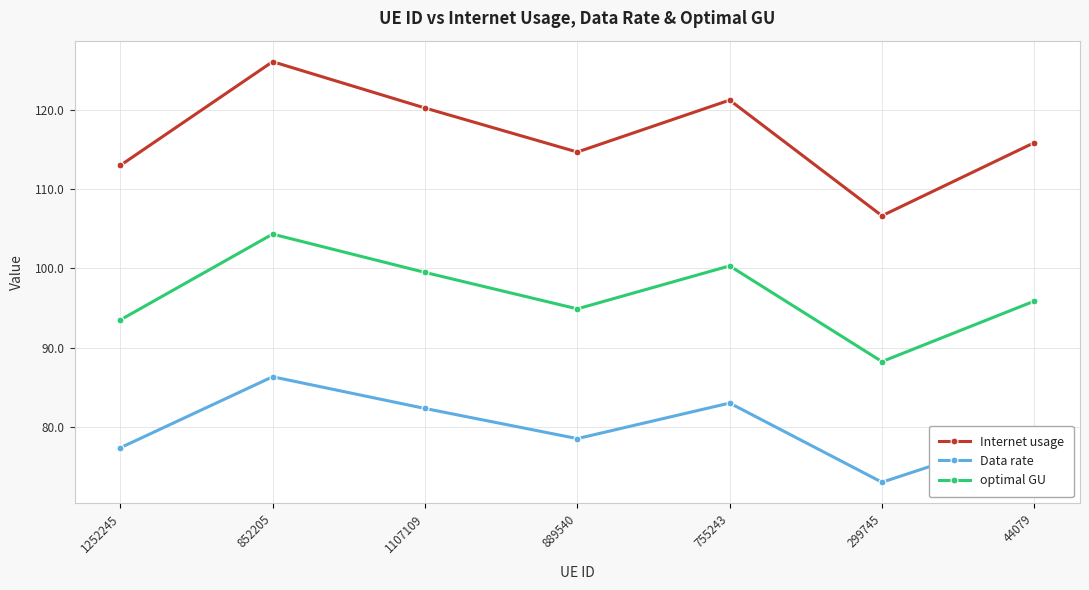

Rank the series at 852205 from highest to lowest value.

Internet usage, optimal GU, Data rate